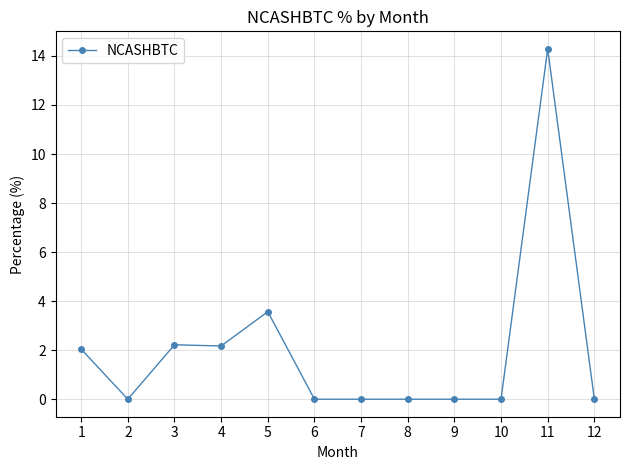

How many lines are shown in the chart?

1